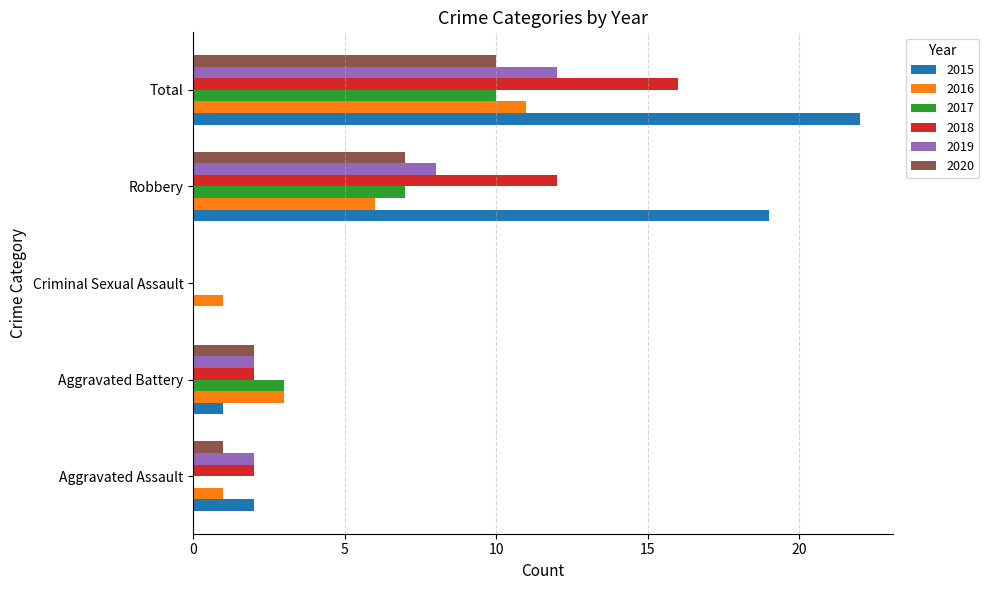

What value does the 2016 series have at Aggravated Battery, to the nearest 5?

5